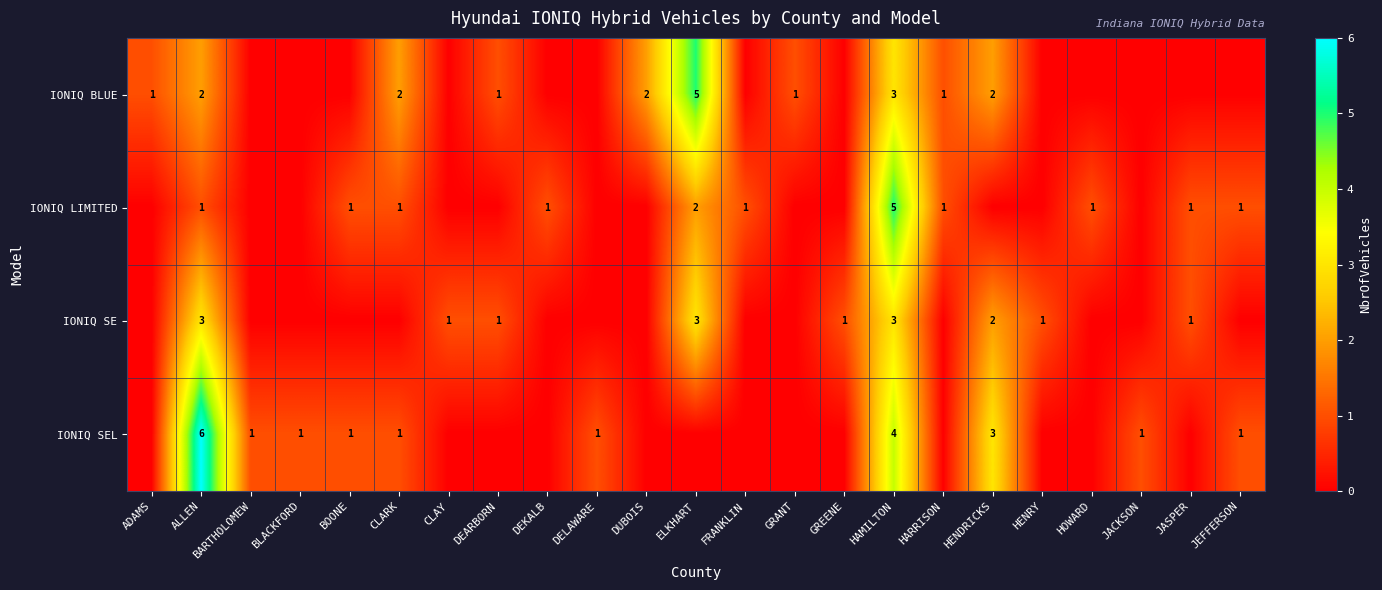

Rank the series at HENRY from lowest to highest value.

IONIQ BLUE, IONIQ LIMITED, IONIQ SEL, IONIQ SE